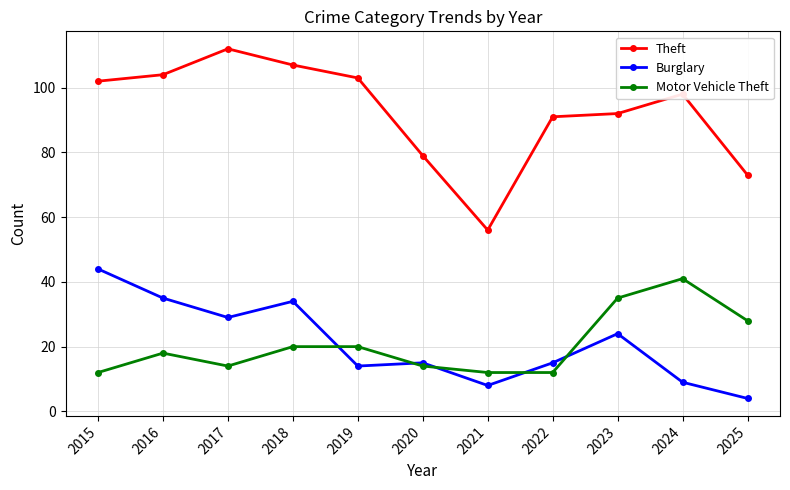

At which category does Motor Vehicle Theft reach its first local valley?

2017